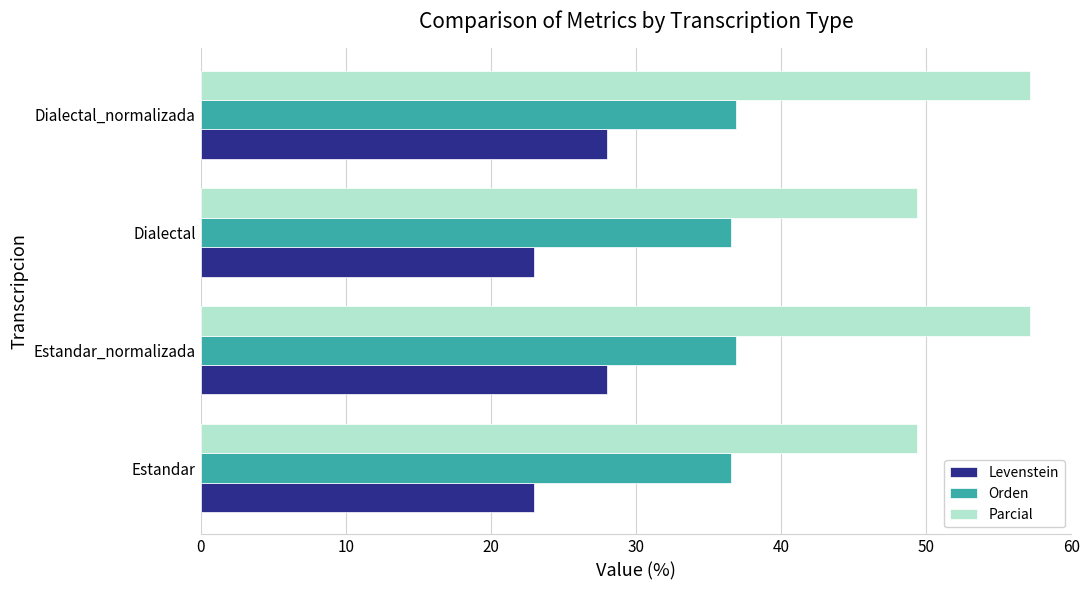

What is the minimum value for Parcial?

49.4